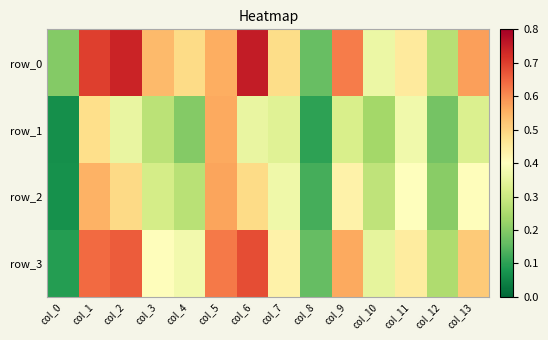

What is the sum of the row_2 values at col_7 and col_11?

0.8